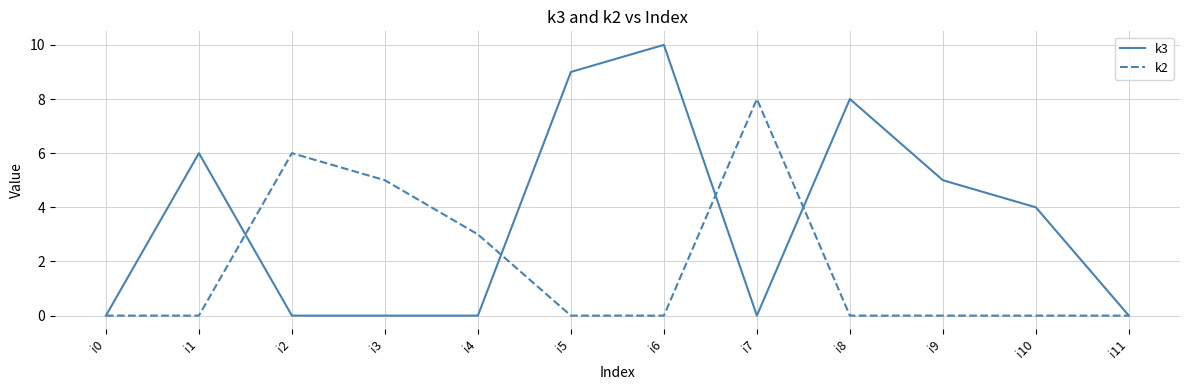

The k3 series shows 0 at i4. True or false?

True